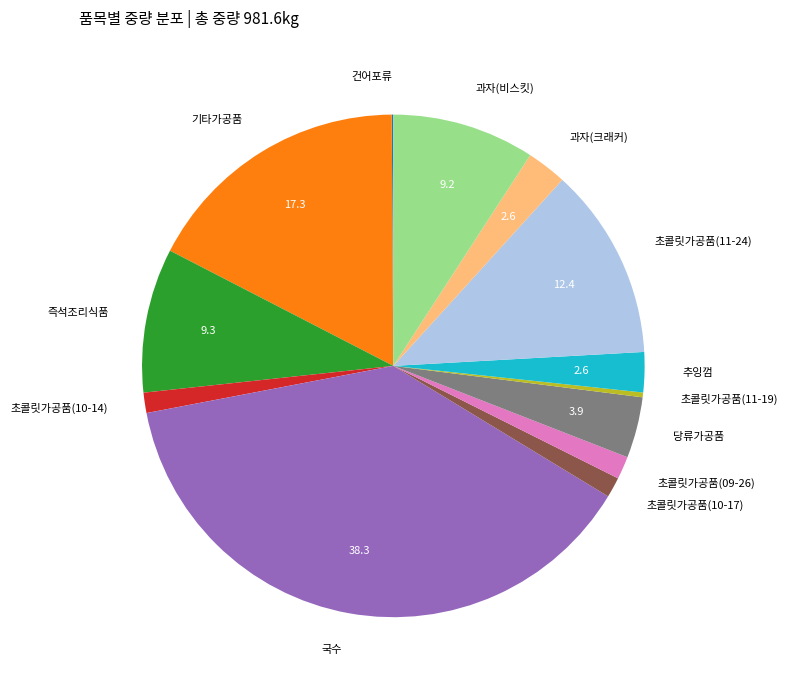

Combined, do 초콜릿가공품(11-24) and 기타가공품 account for over 50%?

No